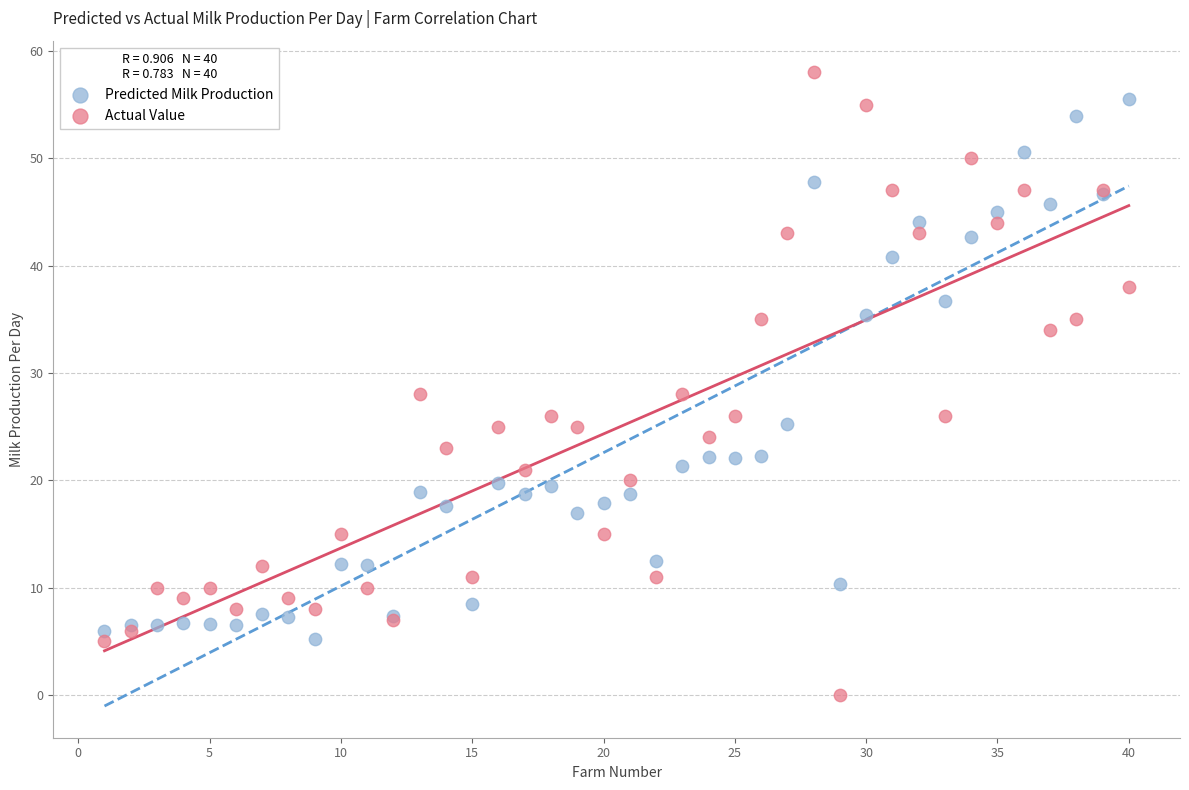

Which series has the largest Y range (max minus min)?

Actual Value